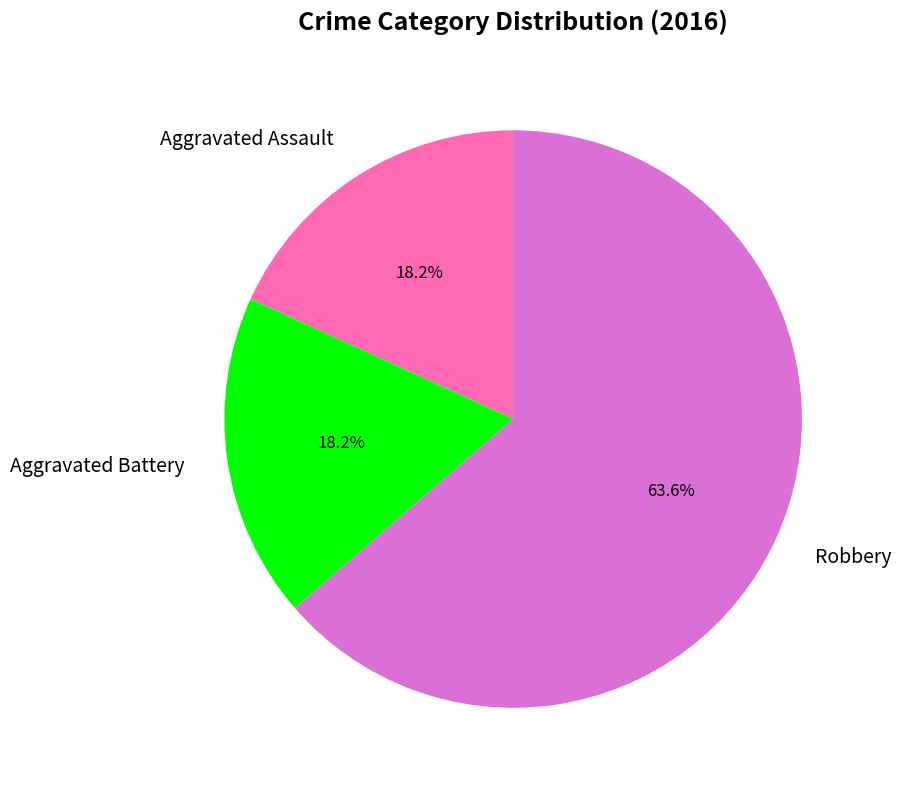

To the nearest percent, what is the combined percentage of Aggravated Battery and Aggravated Assault?

36%